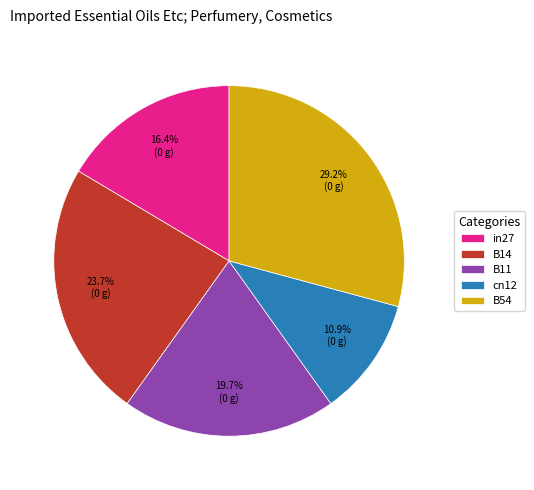

Does in27 account for over 50% of the chart?

No